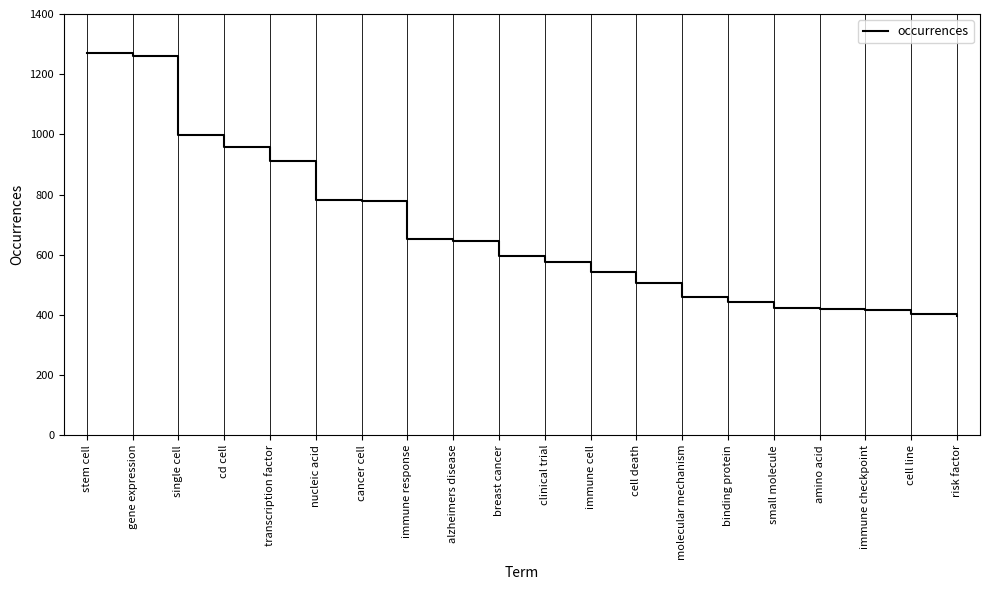

What is the ratio of the value at molecular mechanism to the value at cell line?

1.1